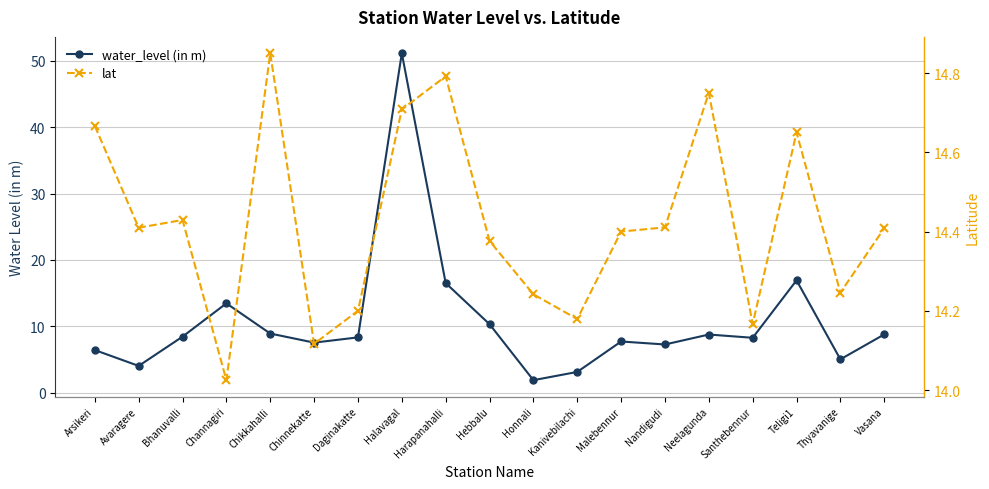

Count the number of categories in the chart.

19